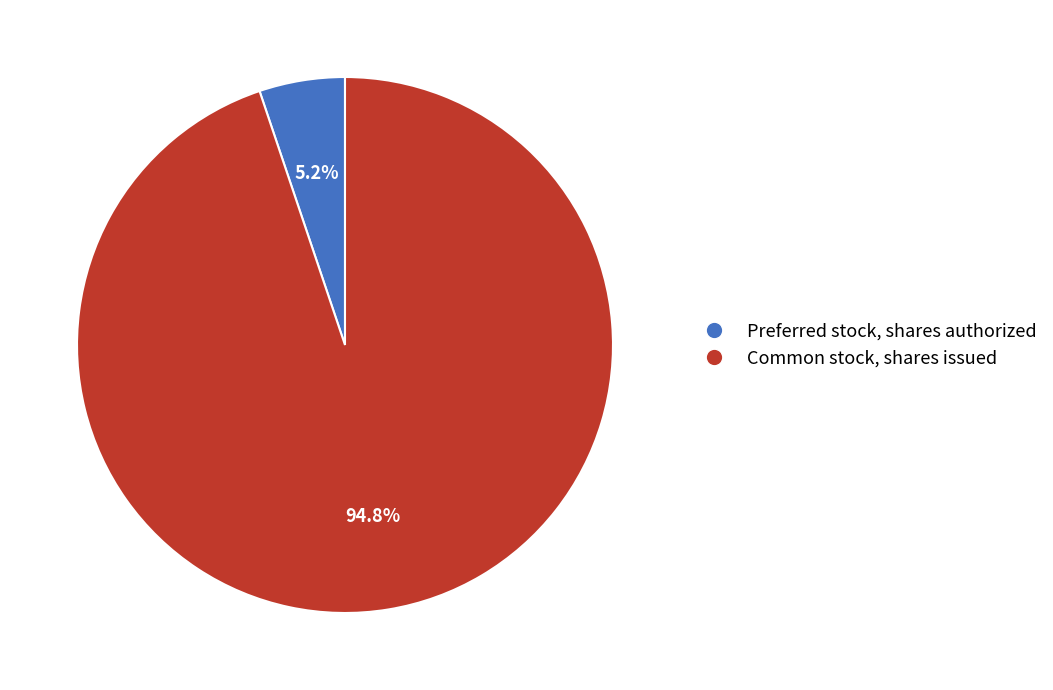

True or false: Preferred stock, shares authorized accounts for 5% of the total.

True